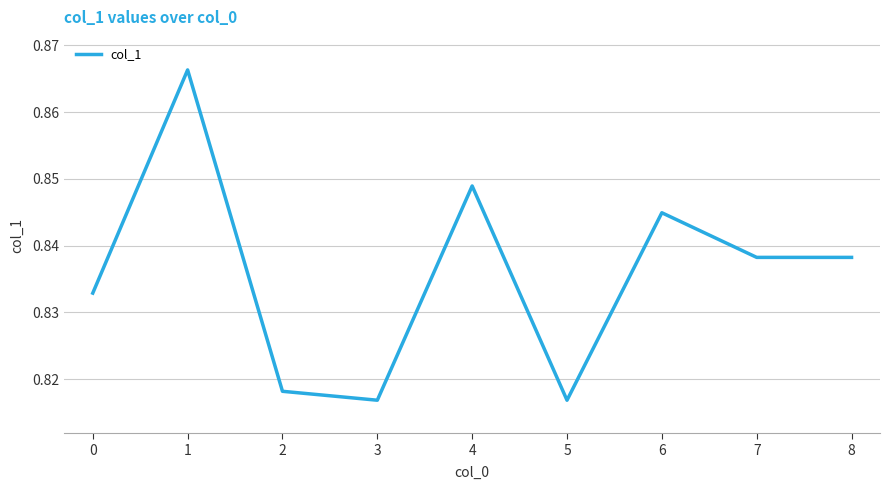

How many values are between 0 and 1?

9